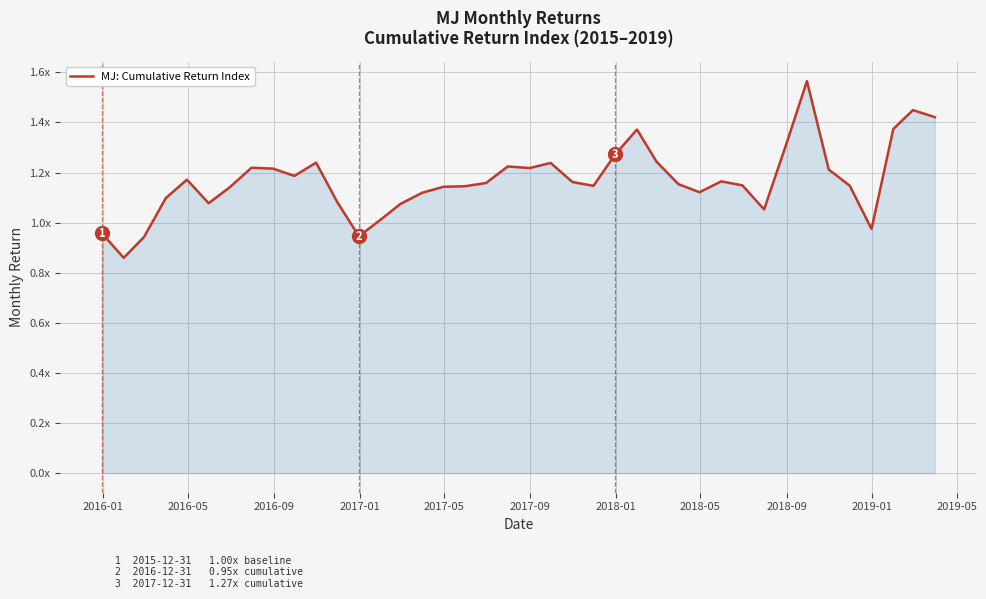

What is the maximum value shown in the chart?

1.6